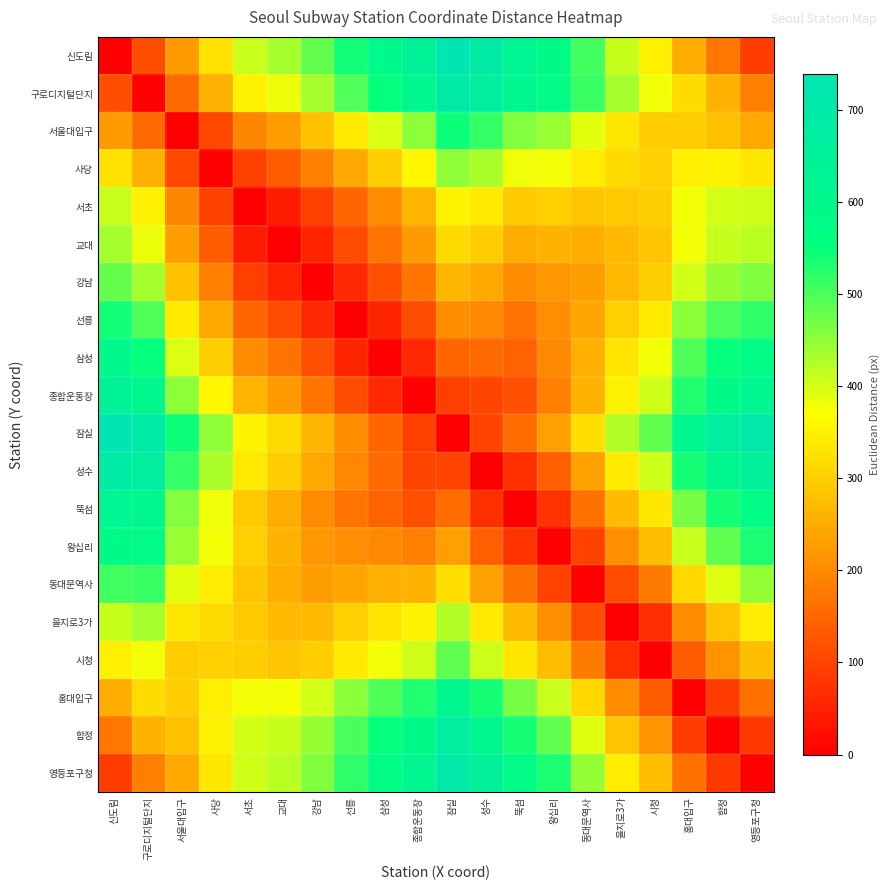

Count the number of categories in the chart.

20